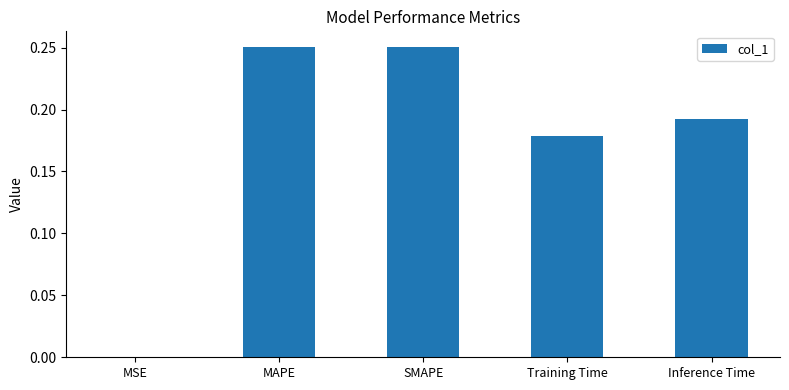

Which has a higher value, MSE or SMAPE?

SMAPE